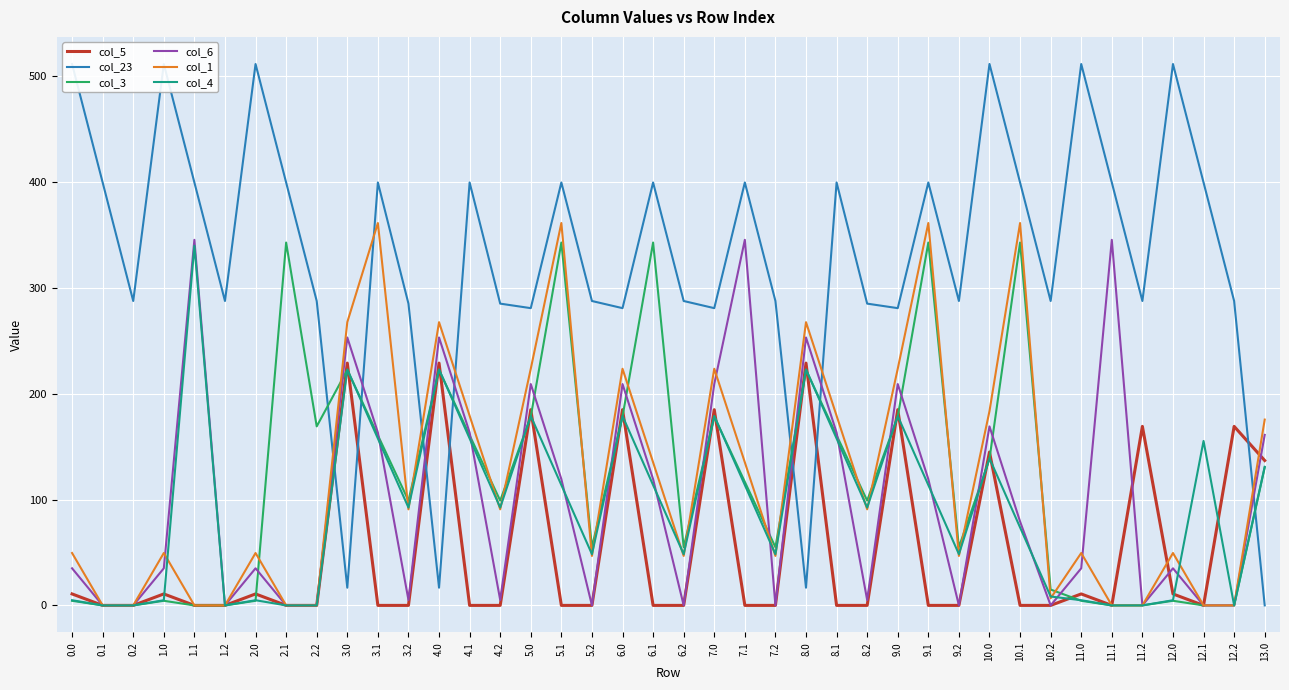

The value of col_23 at 2.1 is 399.4. True or false?

True